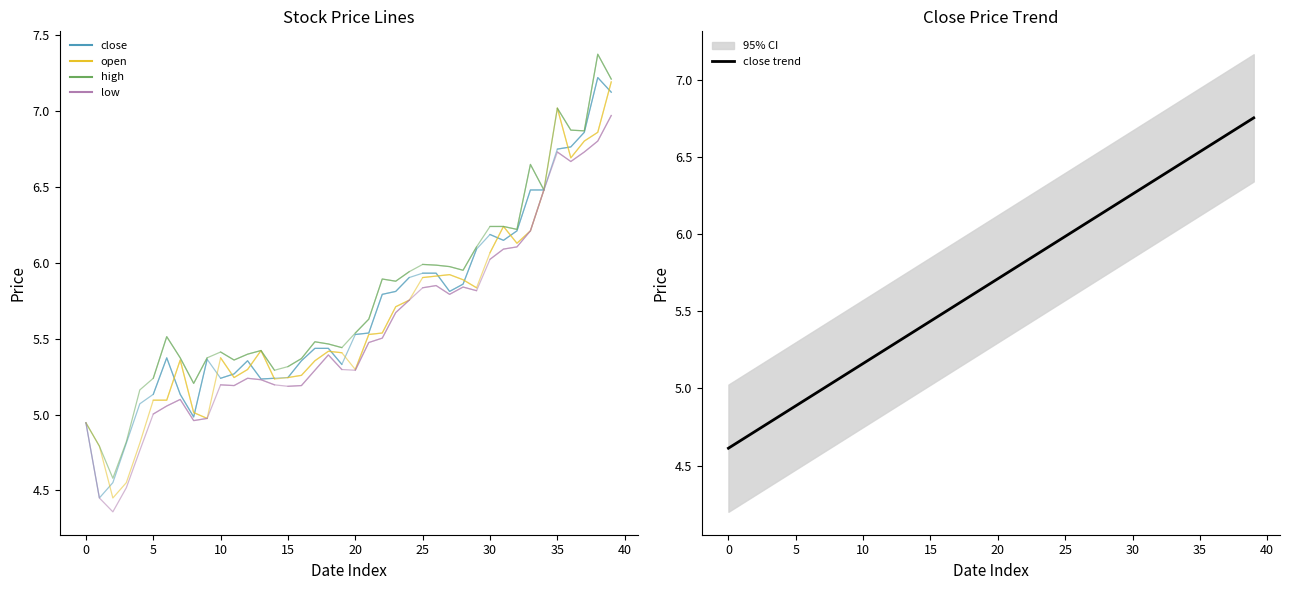

True or false: high has more than 1 points higher than both neighbors.

True